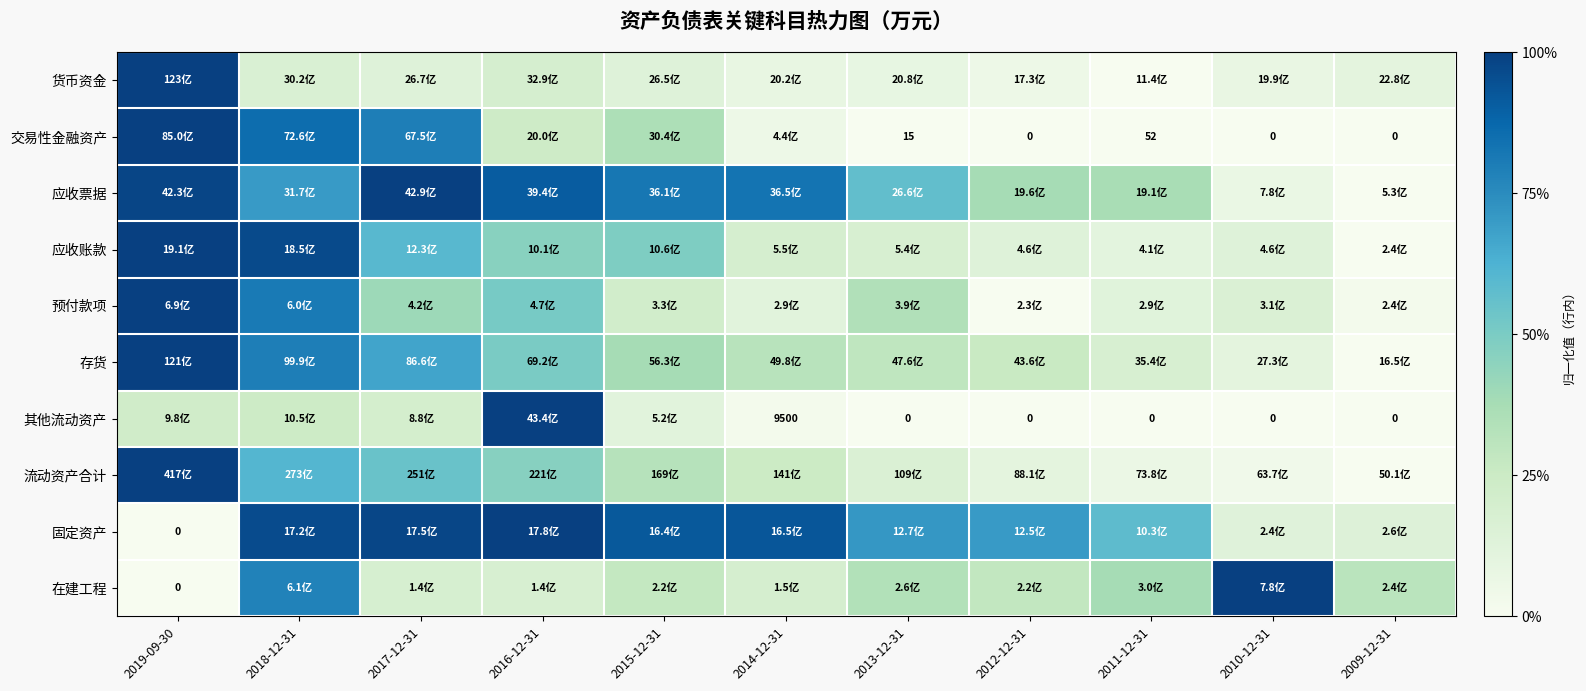

What is the difference between the 在建工程 values at 2019-09-30 and 2011-12-31?

0.4